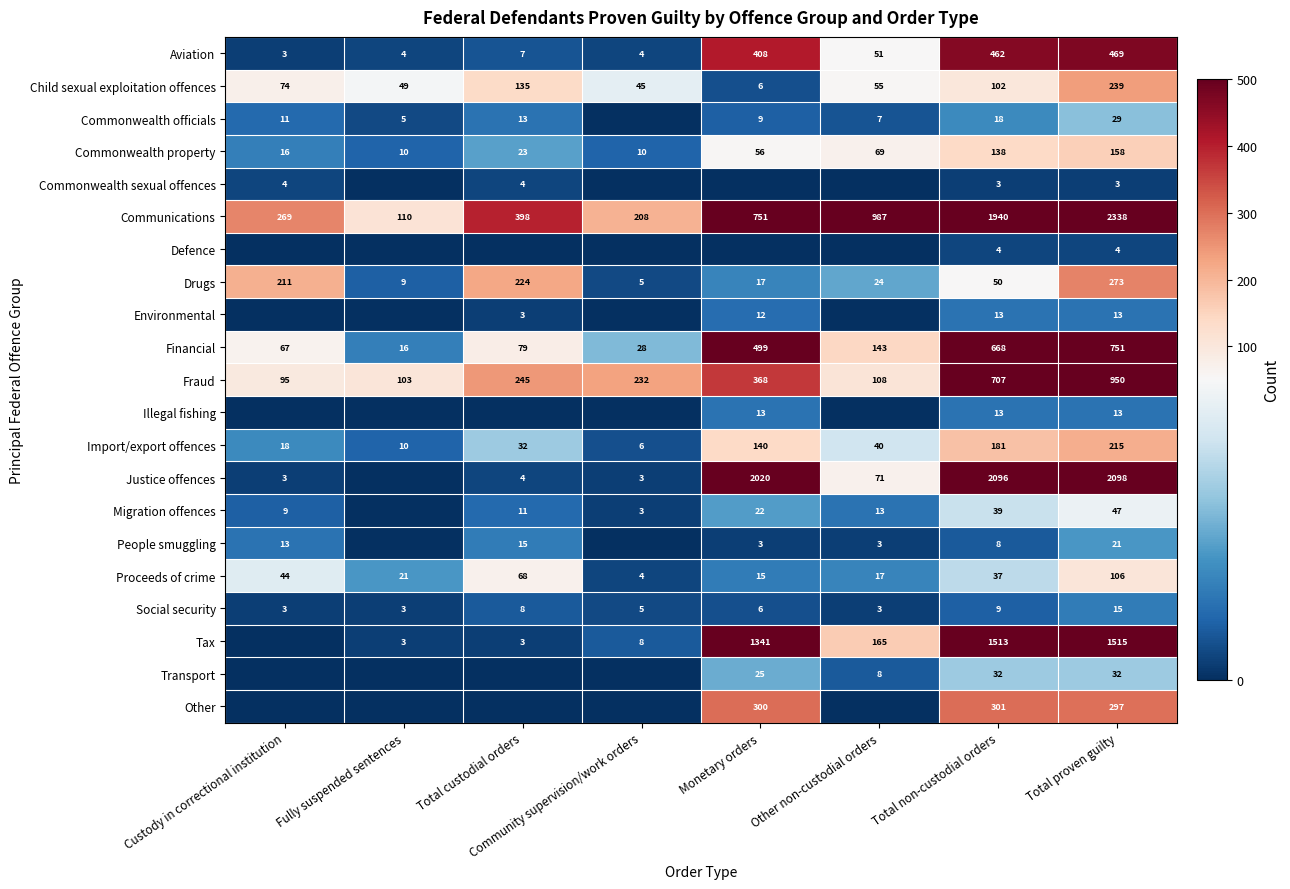

Read the Proceeds of crime value at Total proven guilty, to the nearest 5.

105